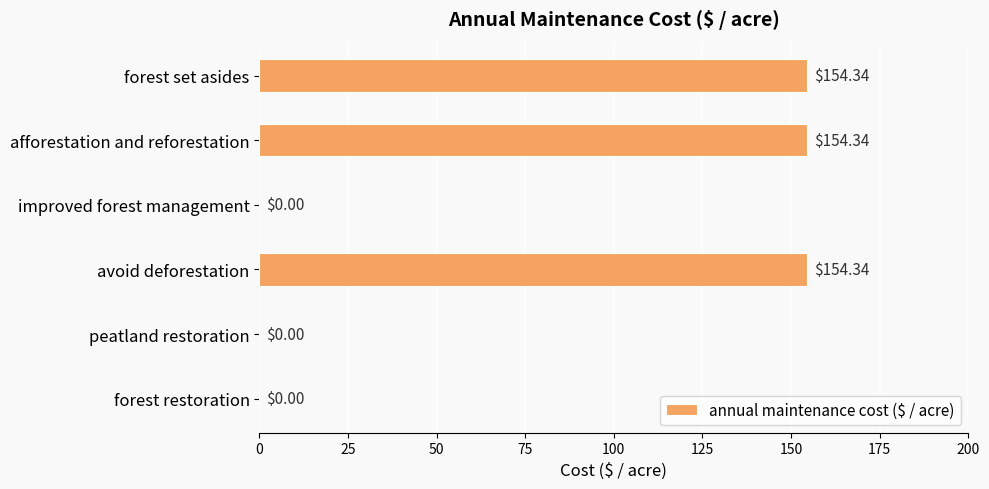

What is the change in value from avoid deforestation to peatland restoration?

-154.3